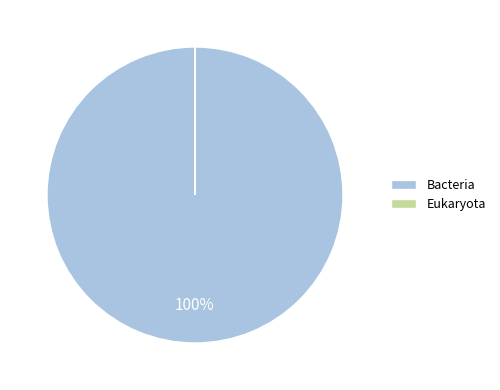

To the nearest percent, what is the difference between the largest and smallest slice percentages?

100%